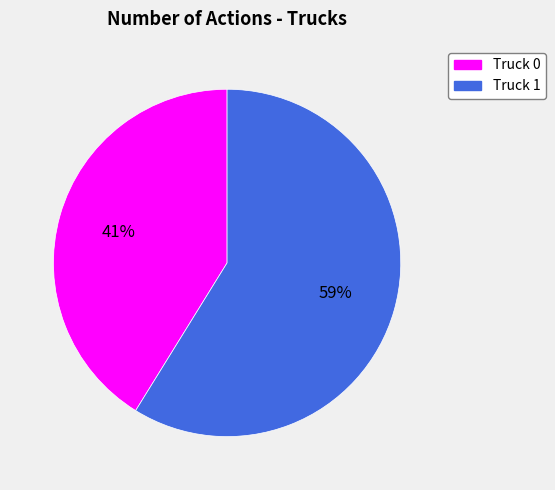

Between Truck 1 and Truck 0, which is larger?

Truck 1